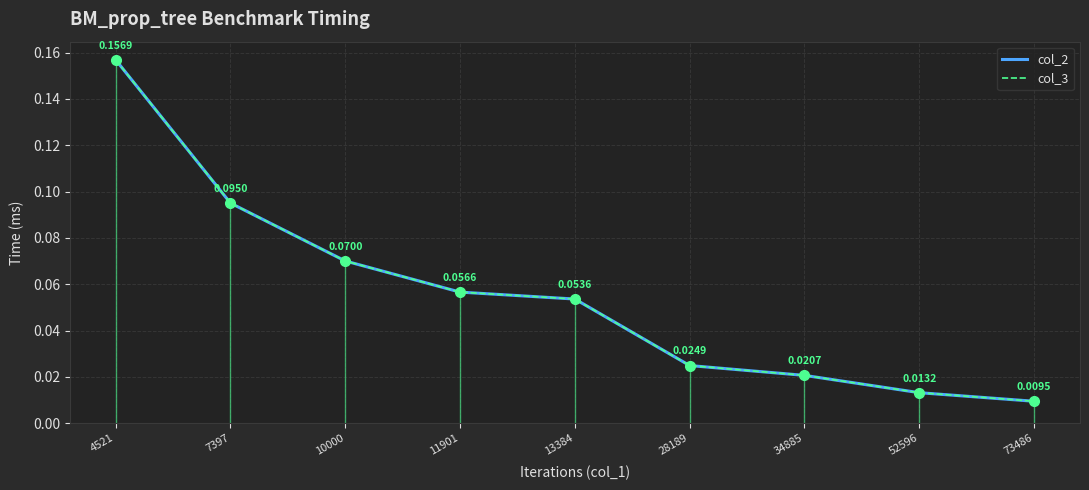

Which series ends up on top after the final intersection of col_2 and col_3?

col_3